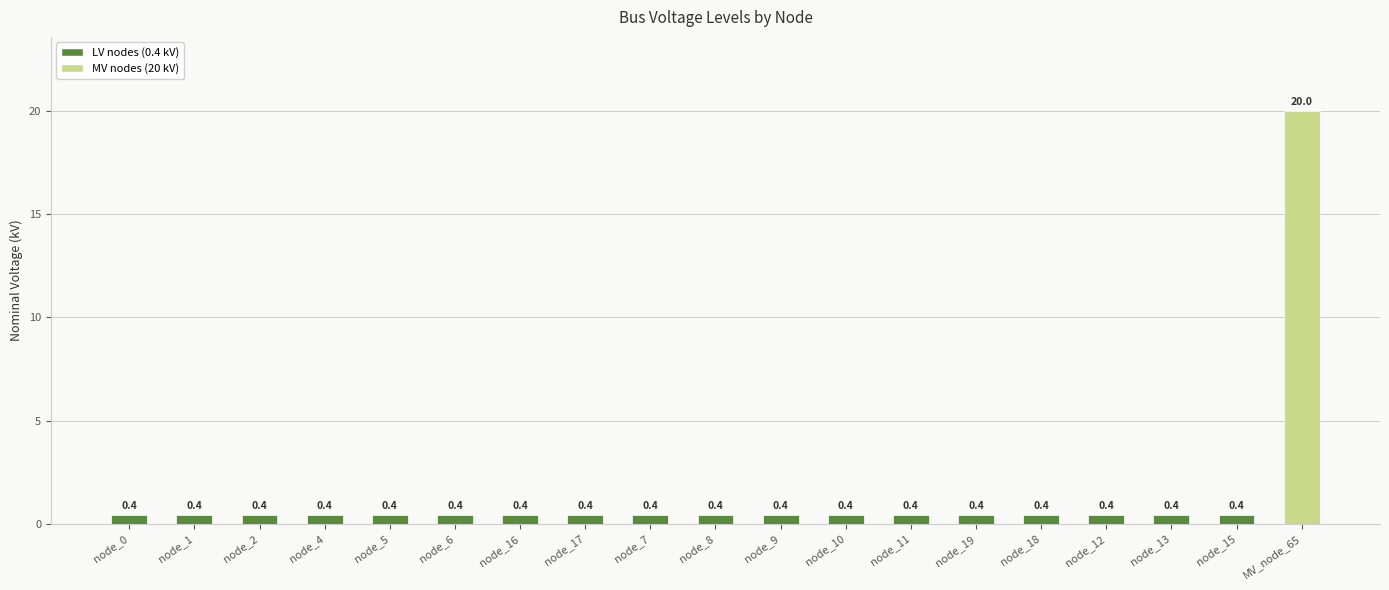

What is the value of the 19th bar from the left?

20.0